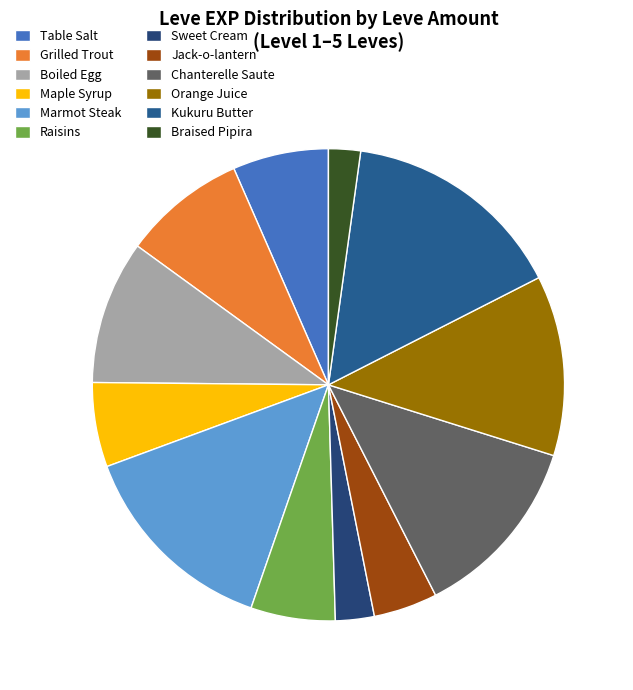

How many slices are in this pie chart?

12